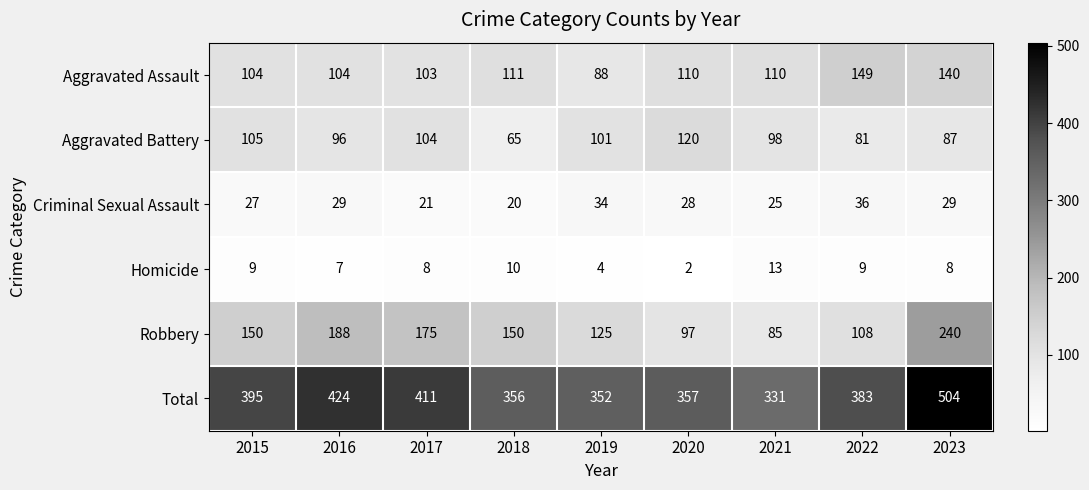

Which series has the largest total across all categories?

Total